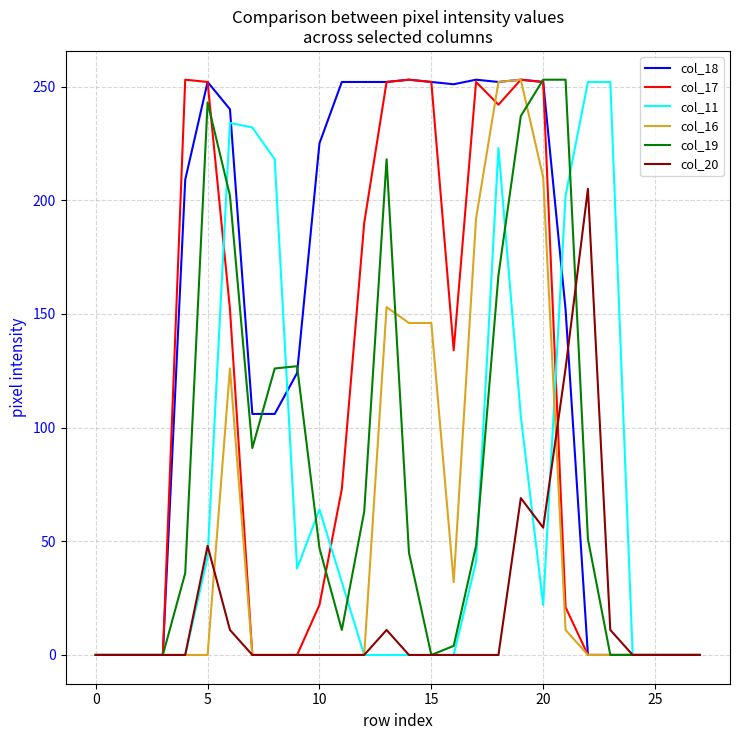

What is the maximum value shown in the chart?

253